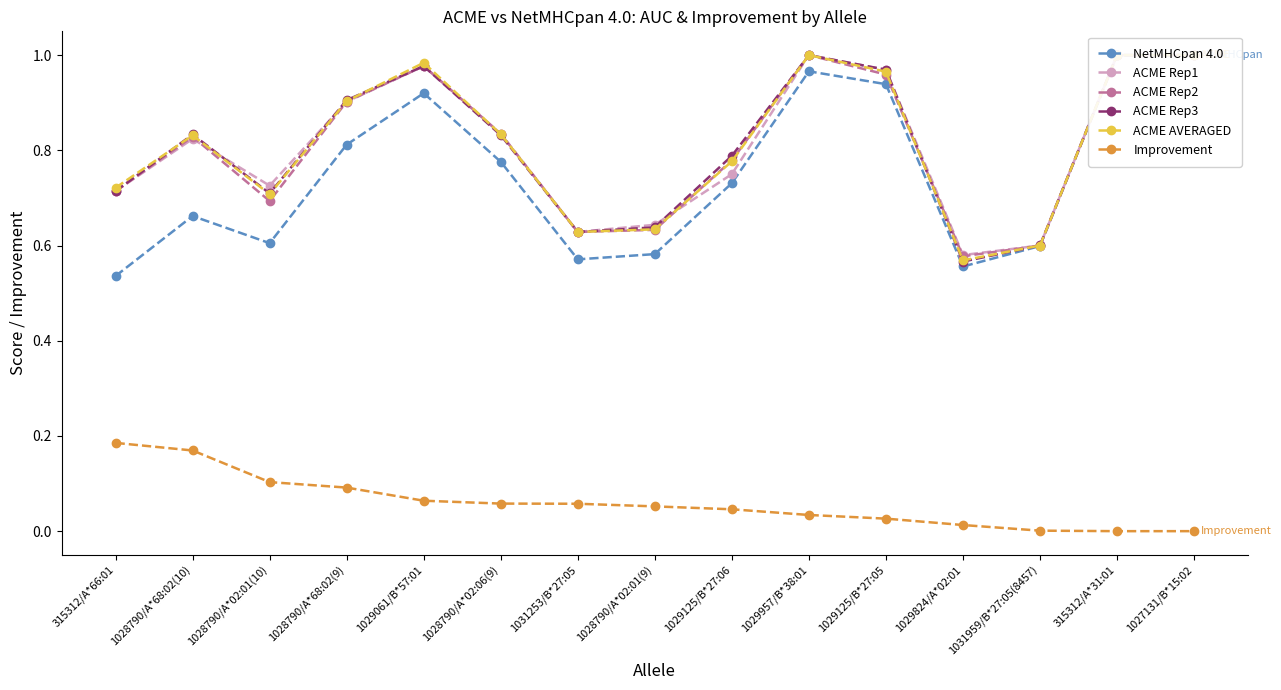

How many interior local valleys does the ACME AVERAGED series have?

3